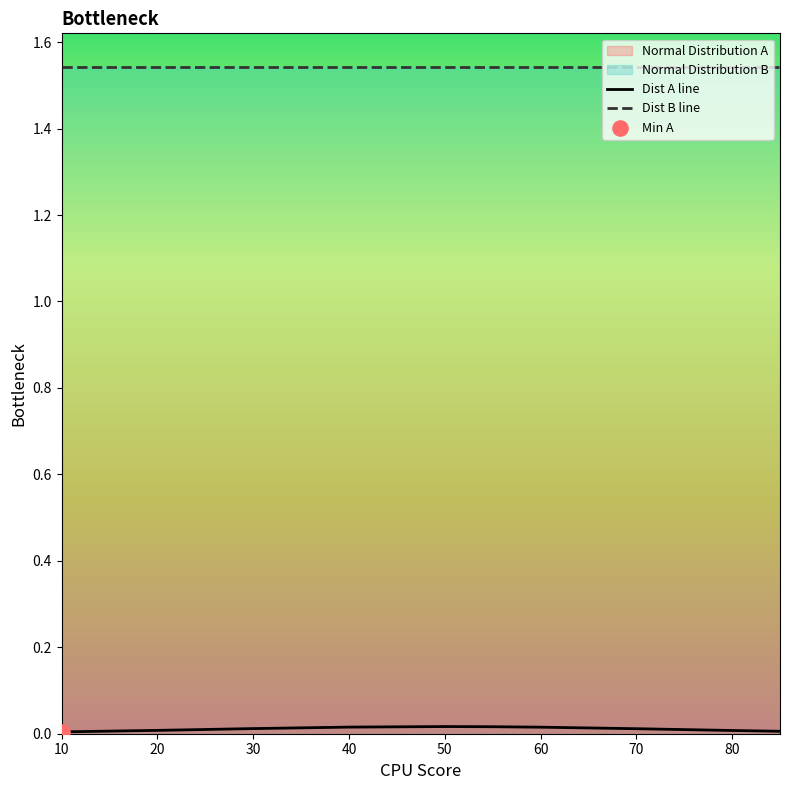

Which series has the largest Y range (max minus min)?

Dist A line